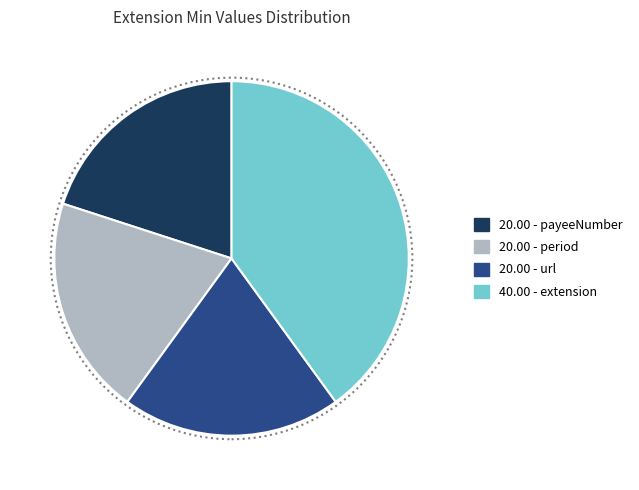

Is there any slice that represents more than half of the pie?

No